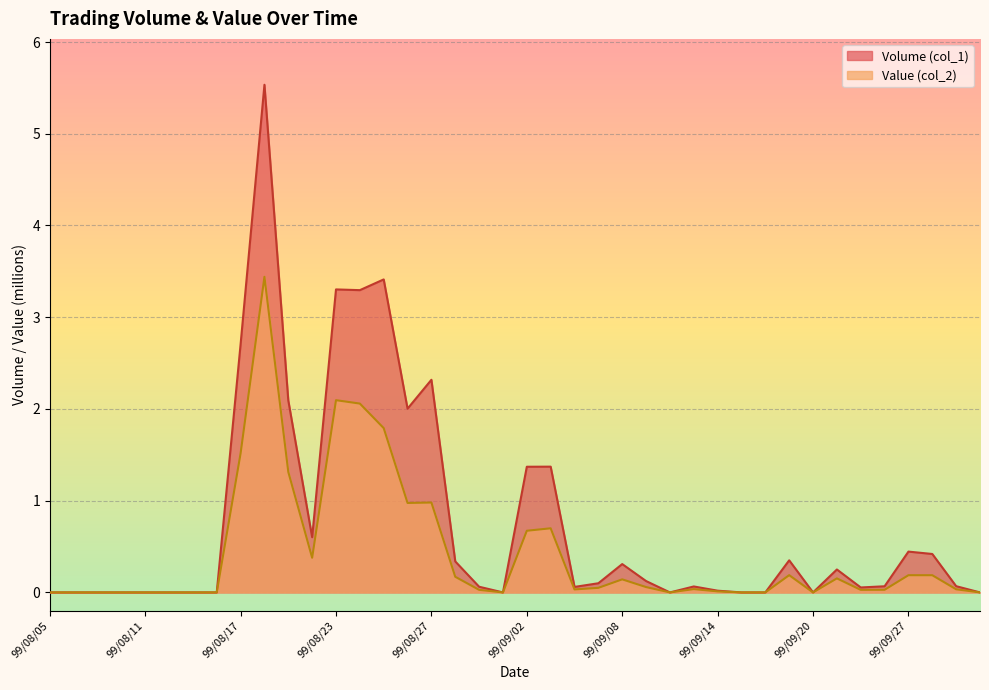

Reading right to left, extract all data points from this chart.

Volume (col_1): 99/09/30=0.0	99/09/29=0.1	99/09/28=0.4	99/09/27=0.4	99/09/24=0.1	99/09/23=0.1	99/09/21=0.2	99/09/20=0.0	99/09/17=0.3	99/09/16=0.0	99/09/15=0.0	99/09/14=0.0	99/09/13=0.1	99/09/10=0.0	99/09/09=0.1	99/09/08=0.3	99/09/07=0.1	99/09/06=0.1	99/09/03=1.4	99/09/02=1.4	99/09/01=0.0	99/08/31=0.1	99/08/30=0.3	99/08/27=2.3	99/08/26=2.0	99/08/25=3.4	99/08/24=3.3	99/08/23=3.3	99/08/20=0.6	99/08/19=2.1	99/08/18=5.5	99/08/17=2.7	99/08/16=0.0	99/08/13=0.0	99/08/12=0.0	99/08/11=0.0	99/08/10=0.0	99/08/09=0.0	99/08/06=0.0	99/08/05=0.0
Value (col_2): 99/09/30=0.0	99/09/29=0.0	99/09/28=0.2	99/09/27=0.2	99/09/24=0.0	99/09/23=0.0	99/09/21=0.2	99/09/20=0.0	99/09/17=0.2	99/09/16=0.0	99/09/15=0.0	99/09/14=0.0	99/09/13=0.0	99/09/10=0.0	99/09/09=0.1	99/09/08=0.1	99/09/07=0.1	99/09/06=0.0	99/09/03=0.7	99/09/02=0.7	99/09/01=0.0	99/08/31=0.0	99/08/30=0.2	99/08/27=1.0	99/08/26=1.0	99/08/25=1.8	99/08/24=2.1	99/08/23=2.1	99/08/20=0.4	99/08/19=1.3	99/08/18=3.4	99/08/17=1.5	99/08/16=0.0	99/08/13=0.0	99/08/12=0.0	99/08/11=0.0	99/08/10=0.0	99/08/09=0.0	99/08/06=0.0	99/08/05=0.0